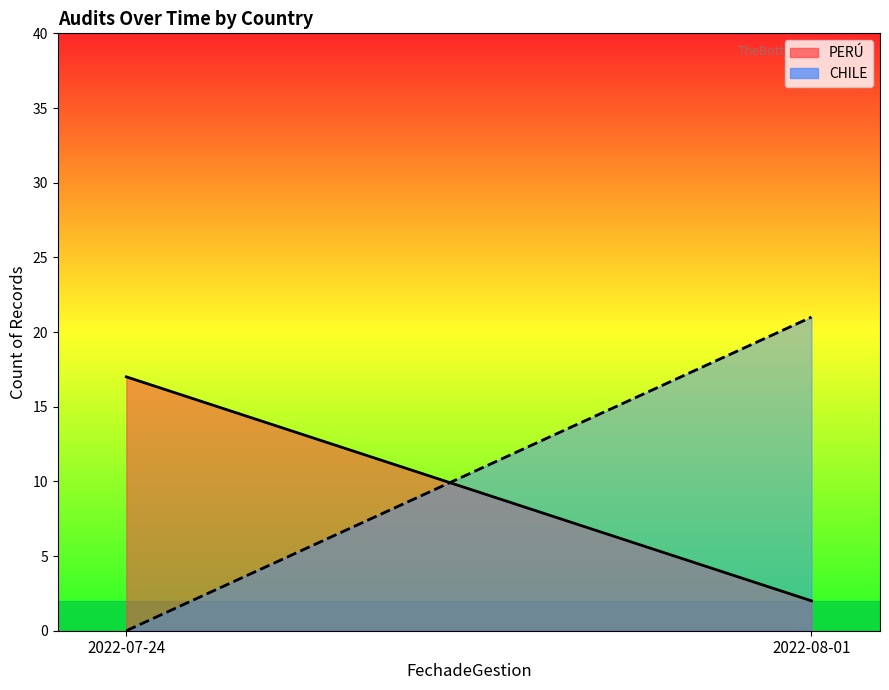

How many categories are shown in the chart?

2